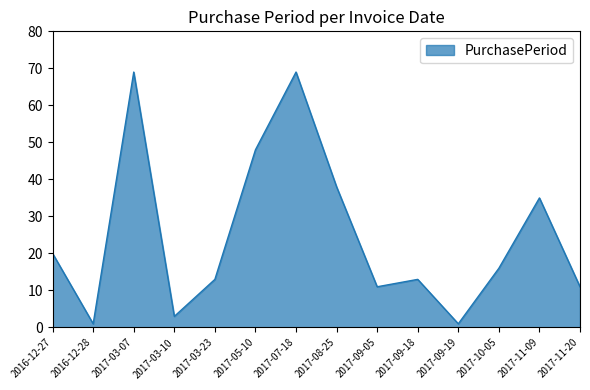

True or false: the data shows 11 at 2017-11-20.

True